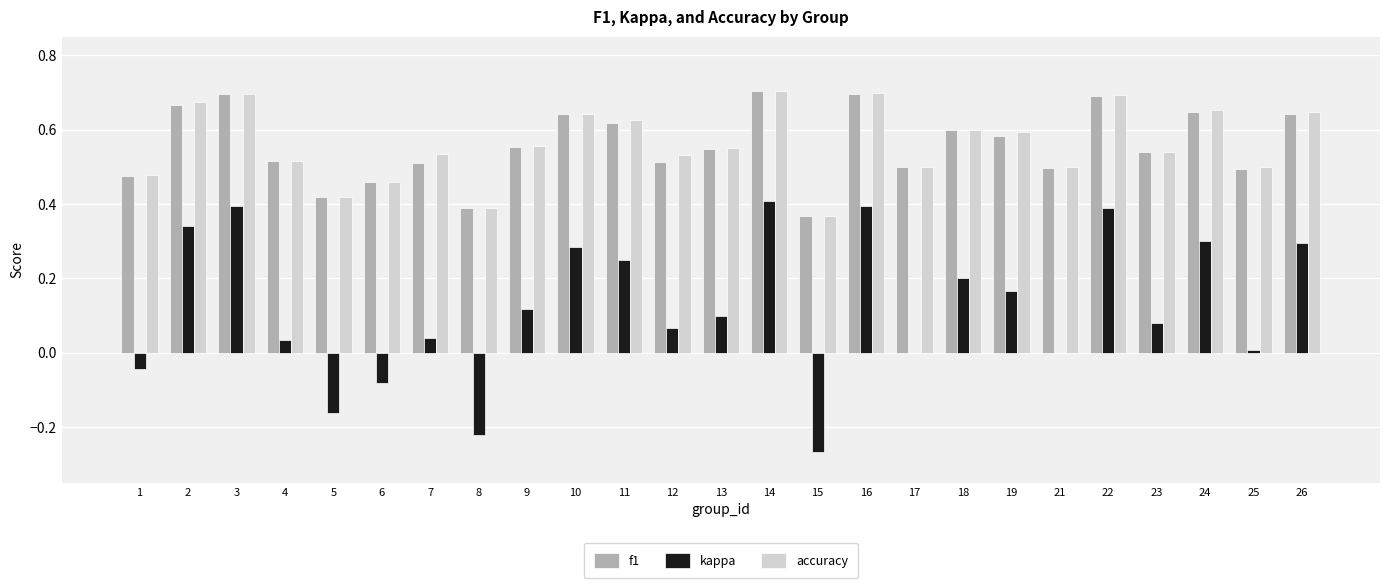

True or false: f1 has a value of 0.7 at 2.

True